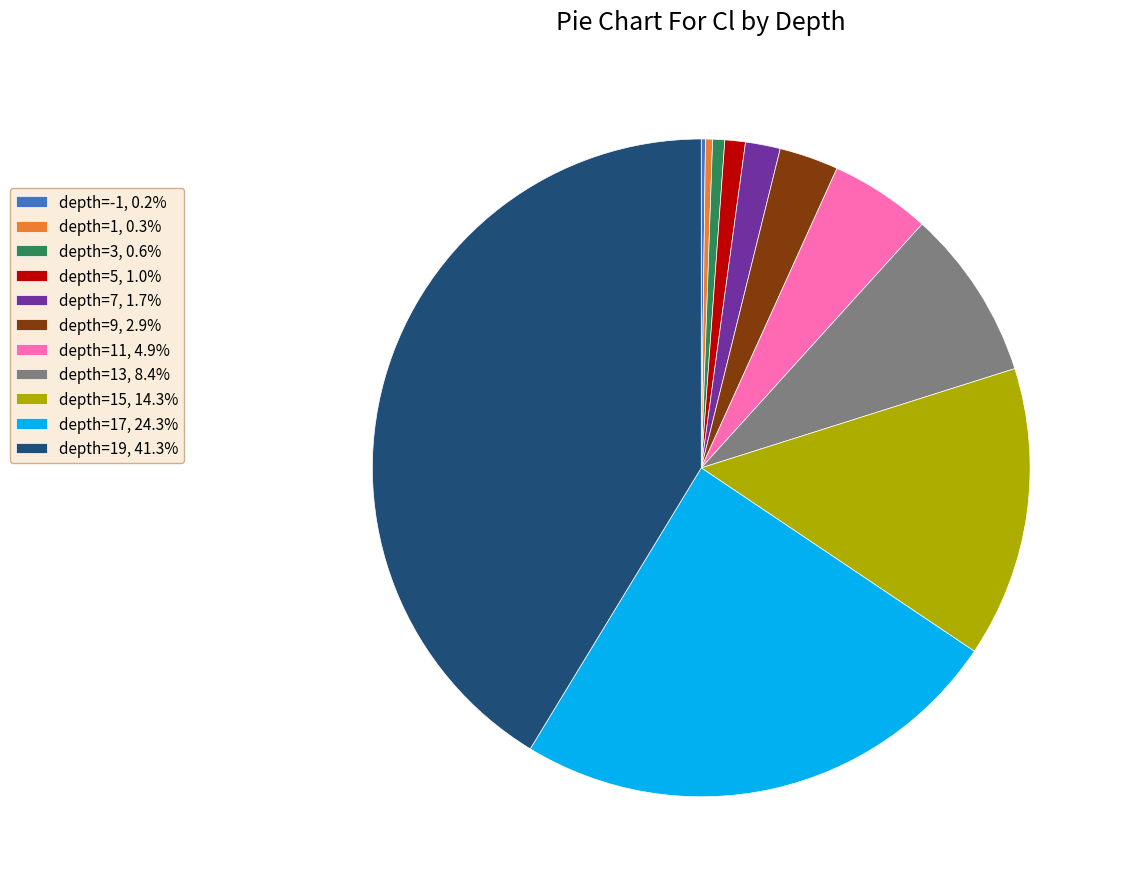

Does any single category account for the majority?

No